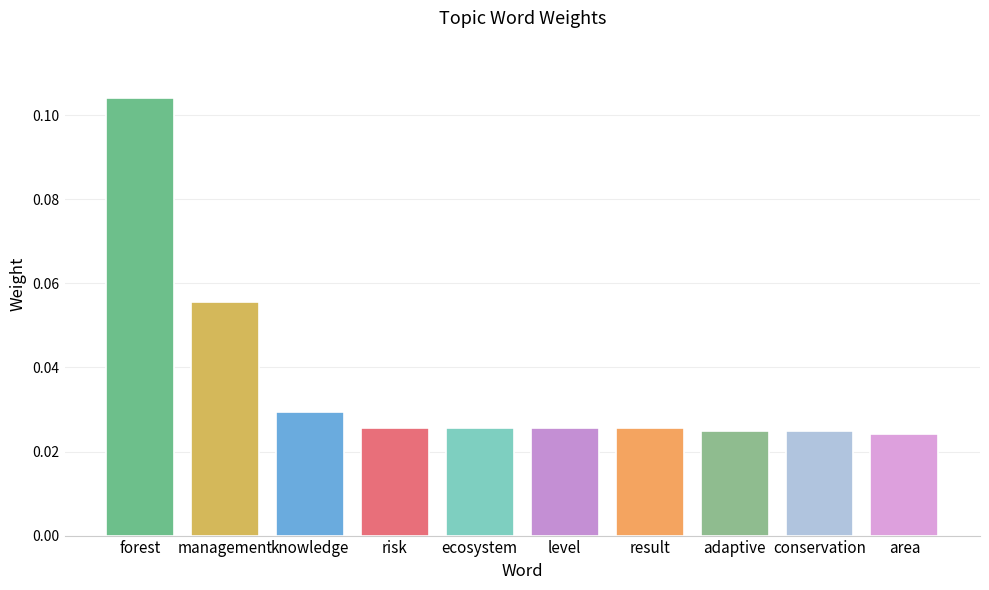

What is the sum of all values?

0.4